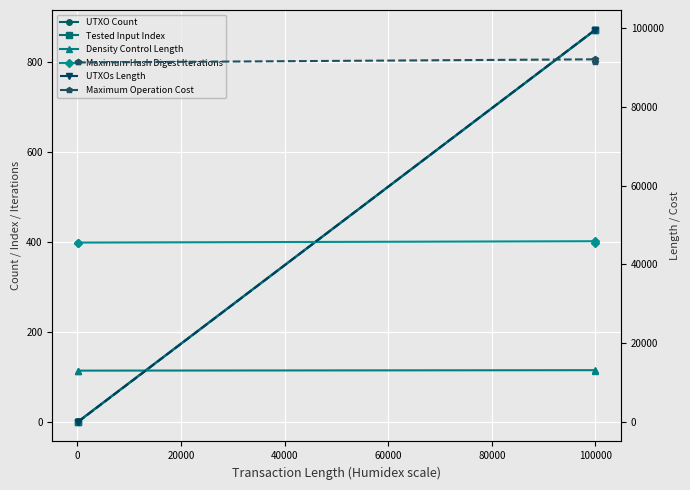

How many lines are shown in the chart?

6